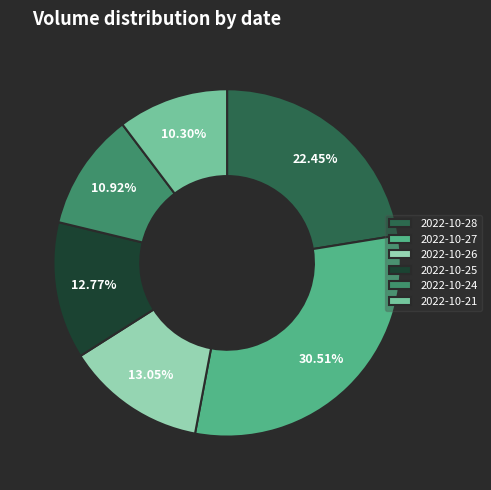

Which slice is the smallest?

2022-10-21